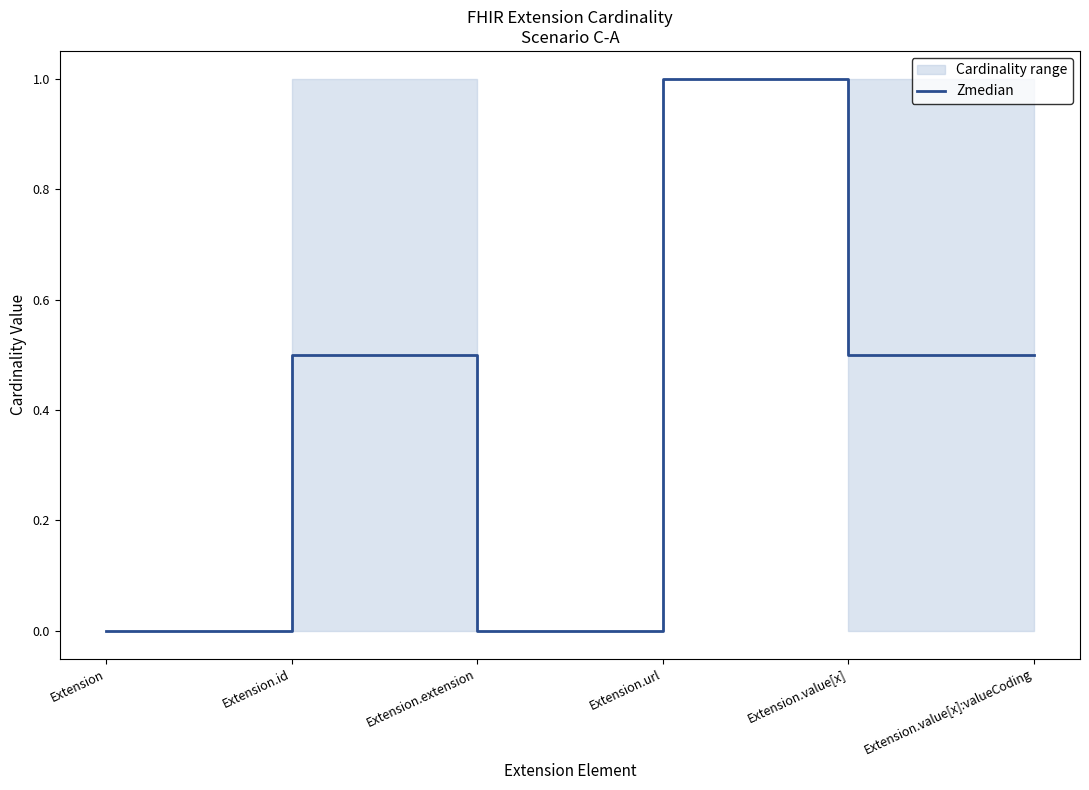

What is the label of the 2nd point from the left?

Extension.id